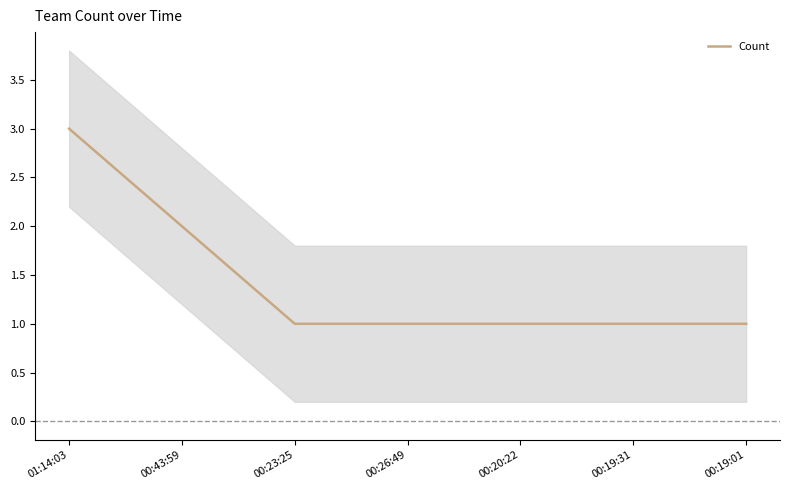

Is it true that the value at 00:20:22 is 0?

False